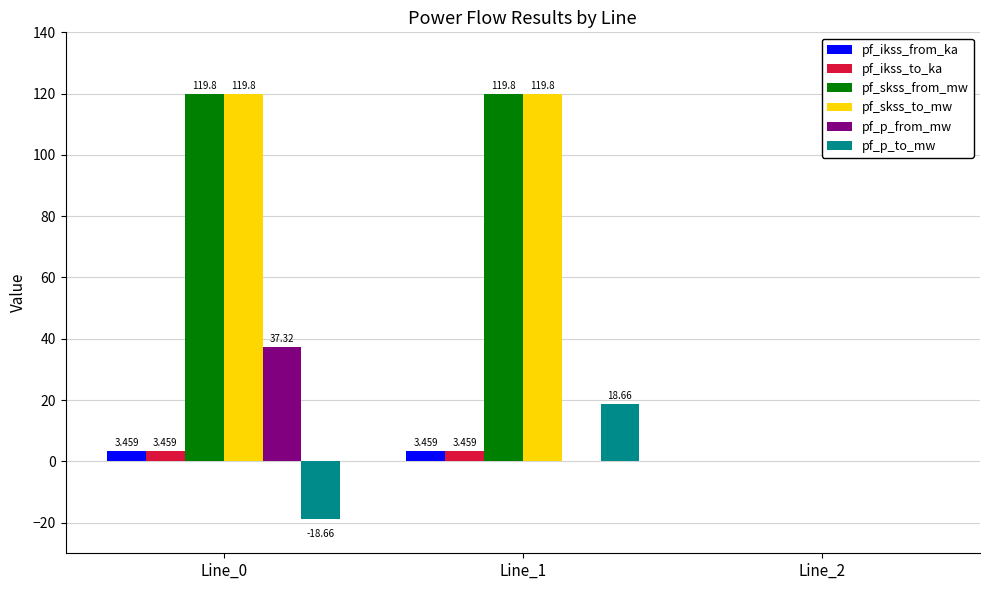

How many values in pf_ikss_to_ka are above zero?

2